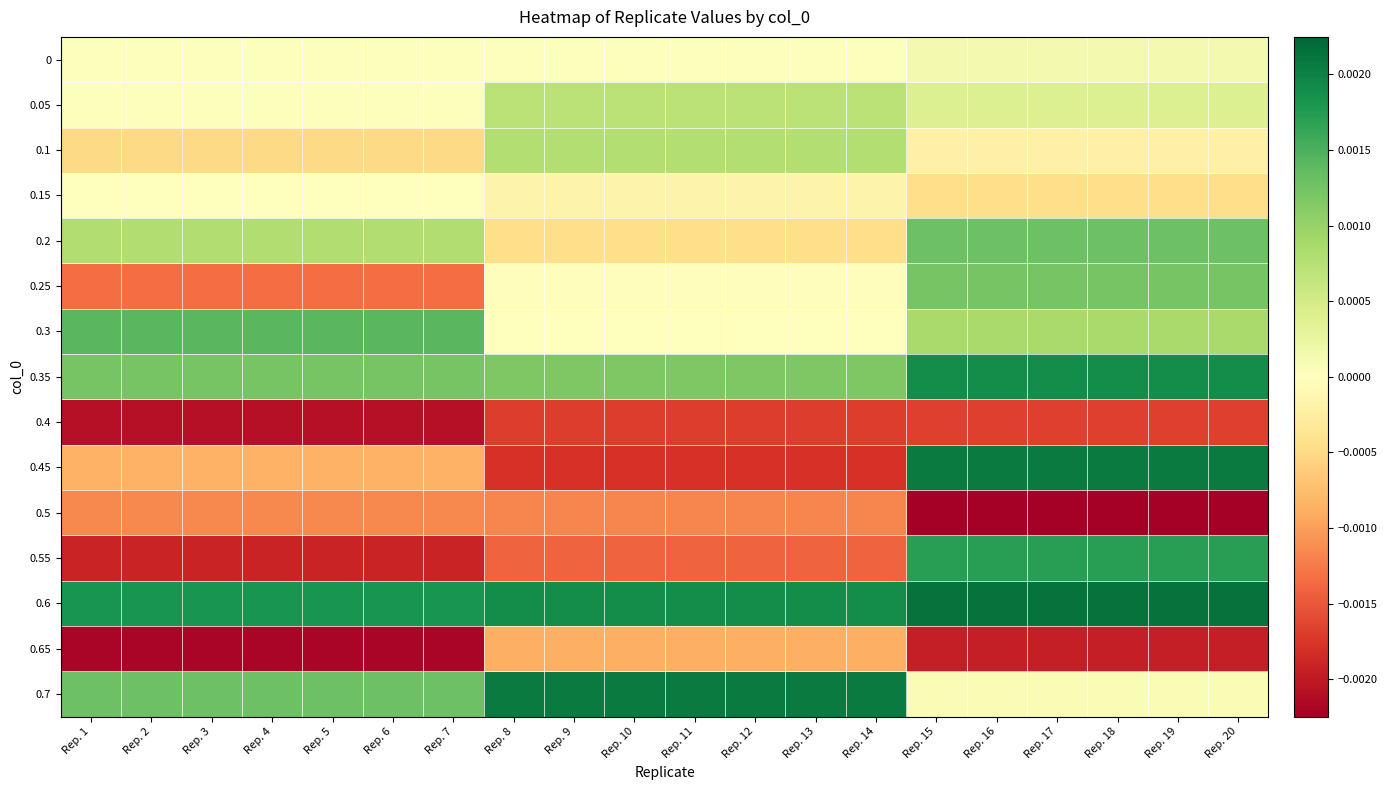

List the series in order of their peak value, lowest first.

0.4, 0.5, 0.65, 0.15, 0, 0.05, 0.1, 0.25, 0.2, 0.3, 0.55, 0.35, 0.7, 0.45, 0.6